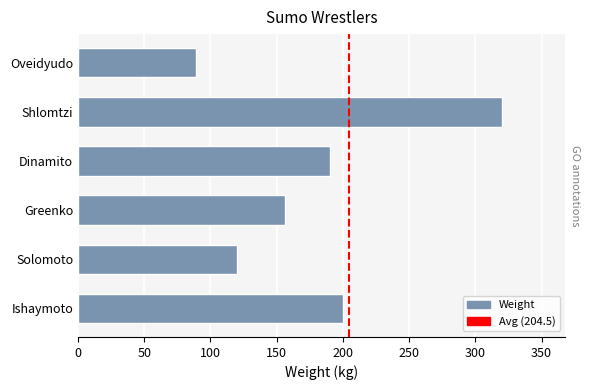

What is the sum of all values?

1075